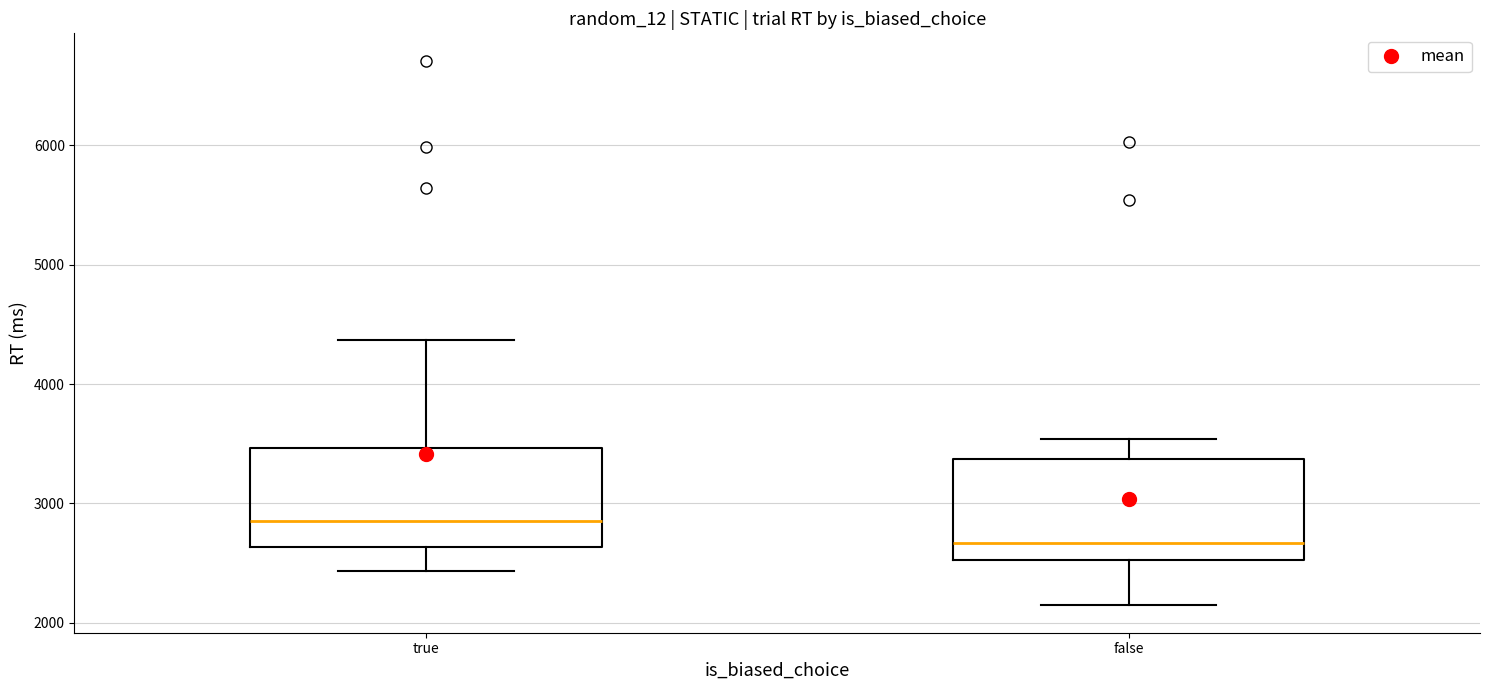

Where is the upper edge of the box for false on the y-axis? The values are not printed on the chart, so give them approximately, as read against the axis.

3400